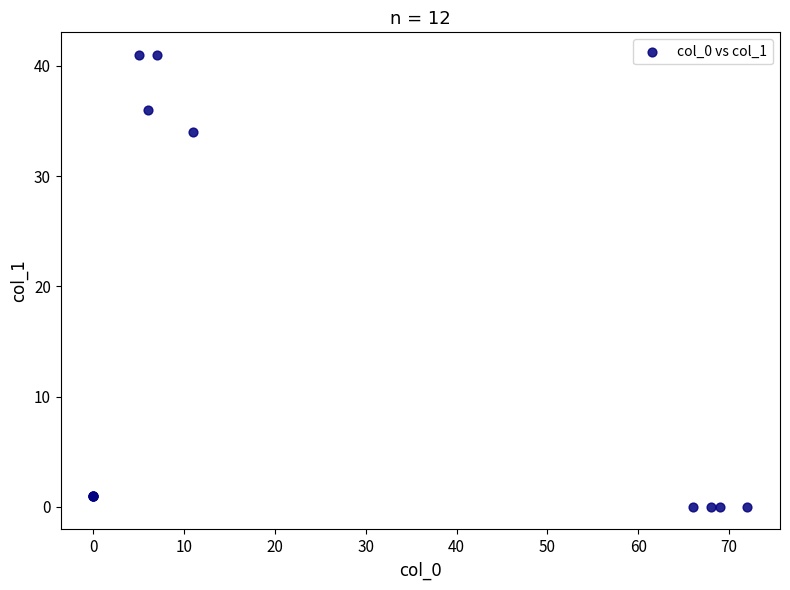

What Y value in the scatter plot is closest to 20?

34